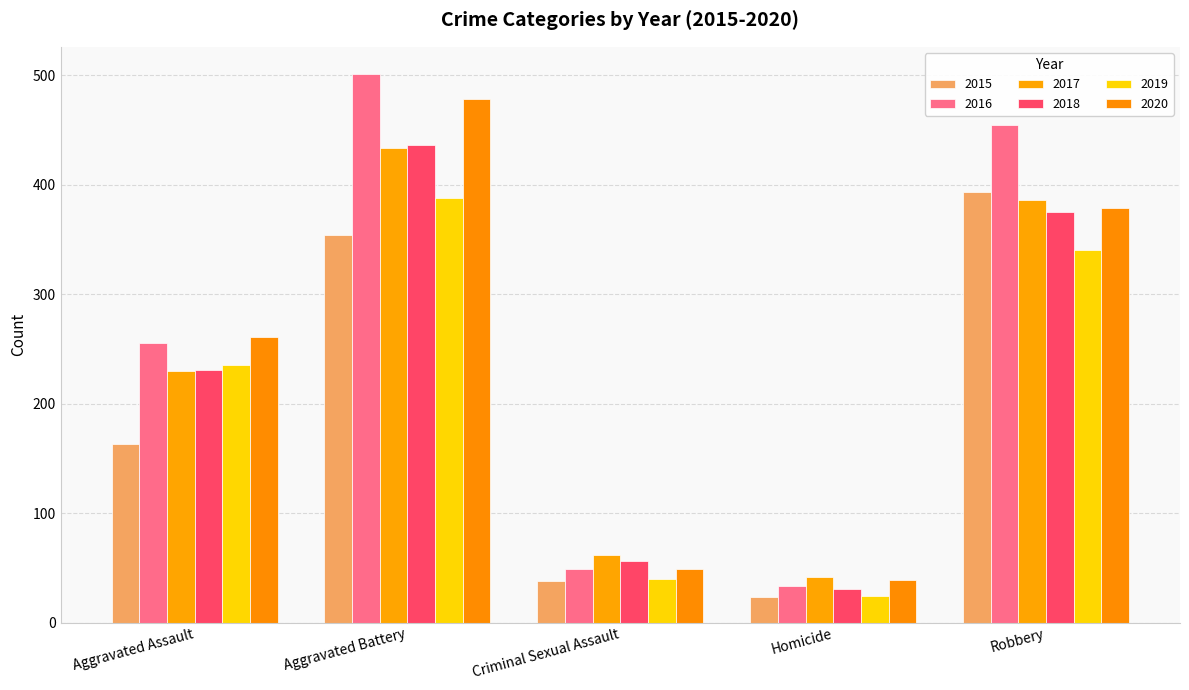

Which category has the lowest value in the 2018 series?

Homicide